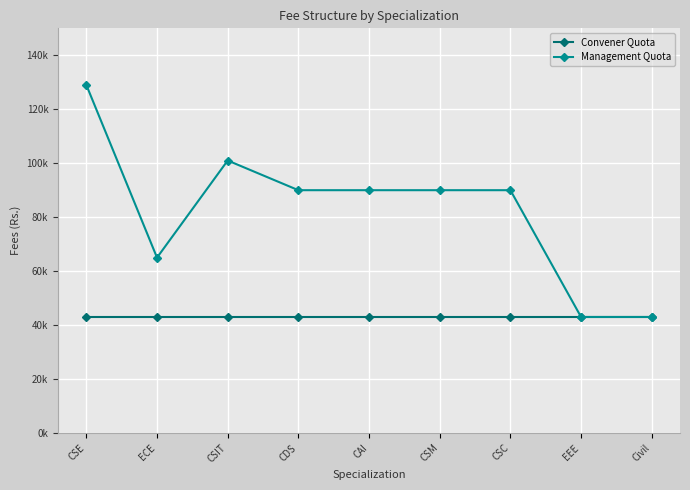

At which category is the sum across all series the highest?

CSE